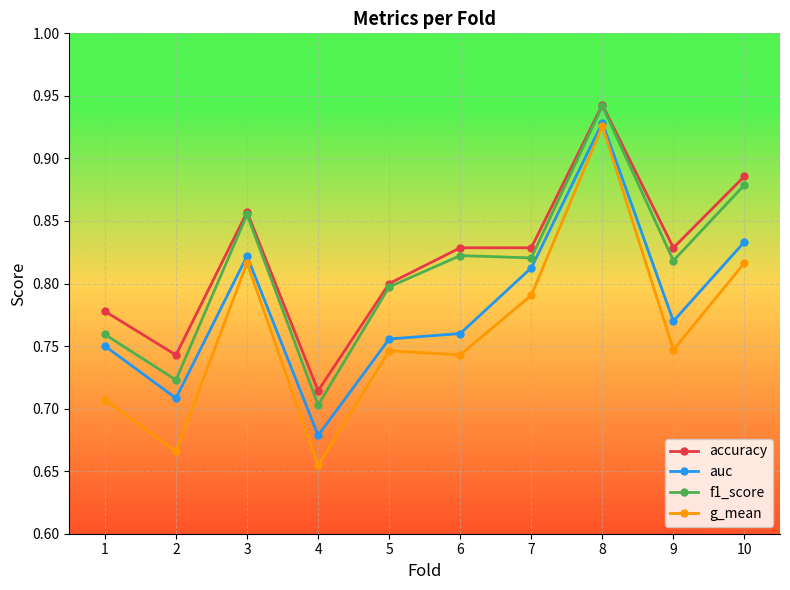

How many lines are shown in the chart?

4